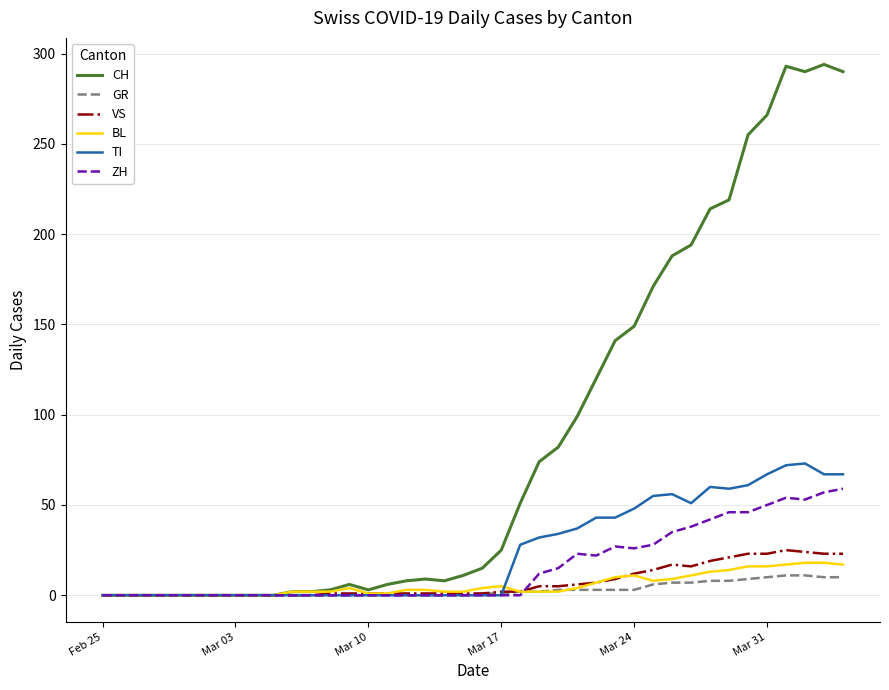

Does the chart display data point markers on the line(s)?

No